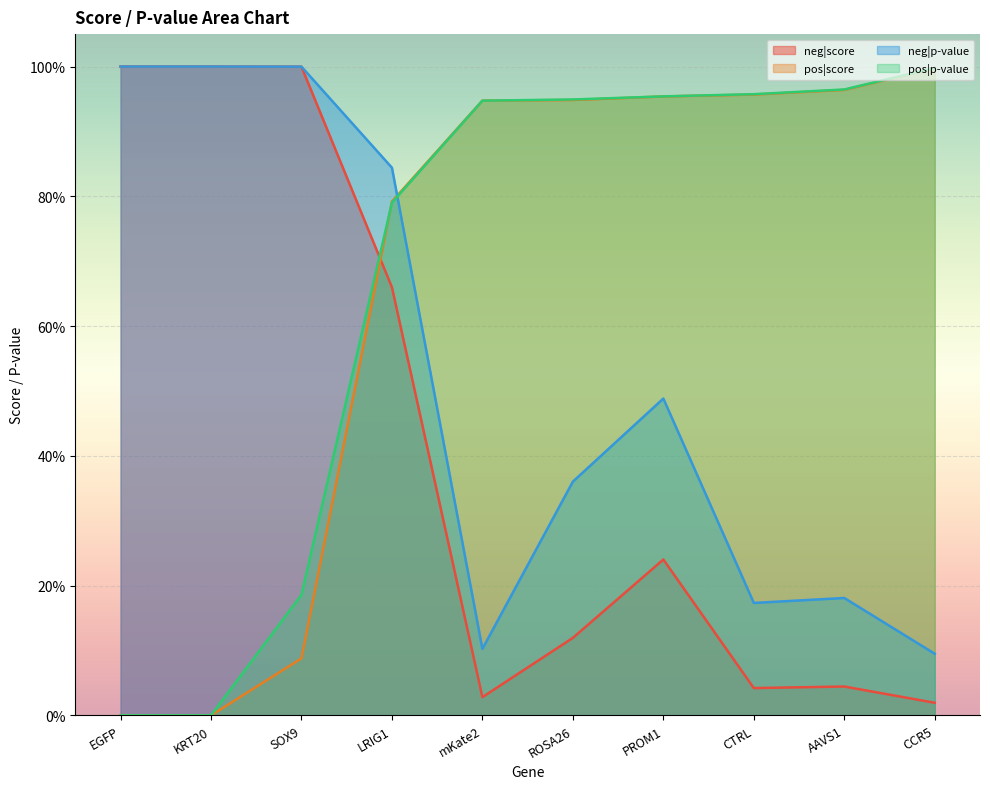

List the series in order of their peak value, highest first.

neg|score, neg|p-value, pos|p-value, pos|score